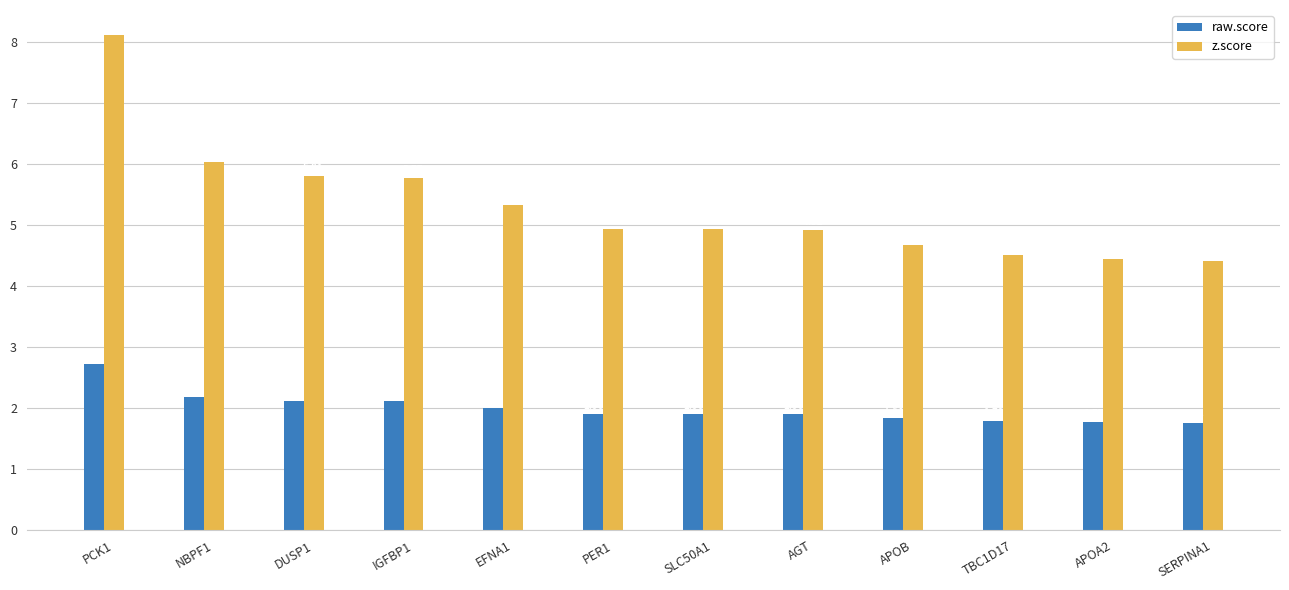

At SLC50A1, list the series in order from largest to smallest.

z.score, raw.score